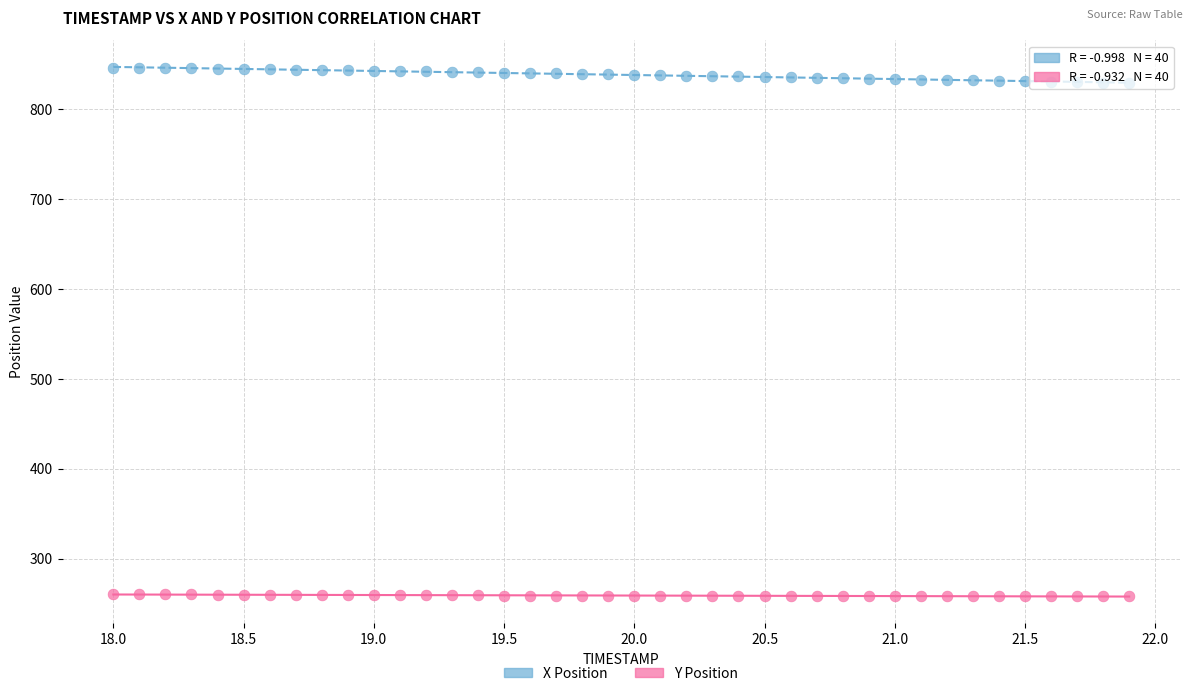

Which series contains the lowest Y value?

Y Position